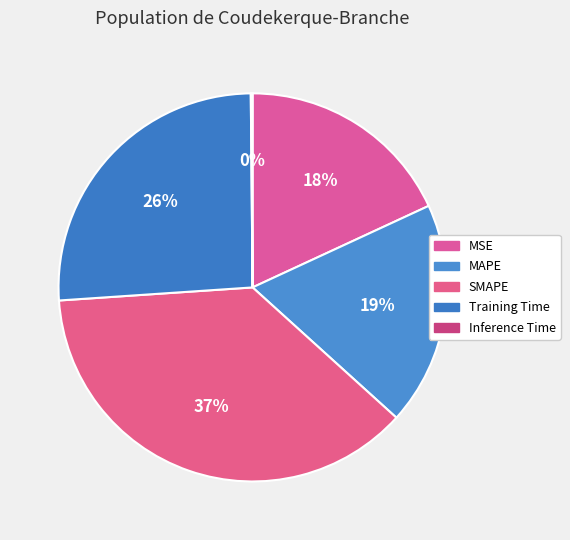

Do MSE and SMAPE together represent more than half of the pie?

Yes